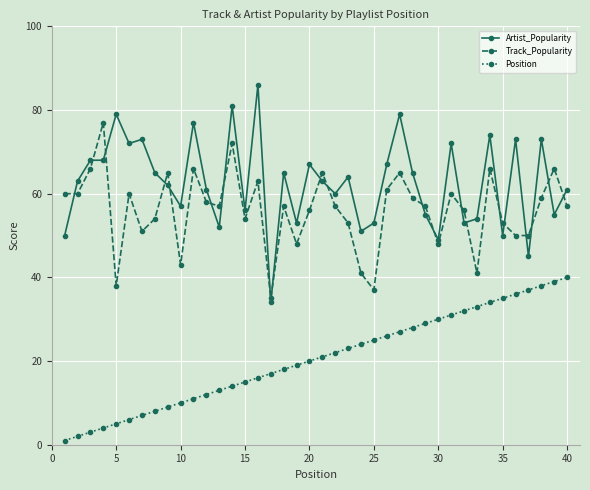

Which series has the widest spread of values?

Artist_Popularity